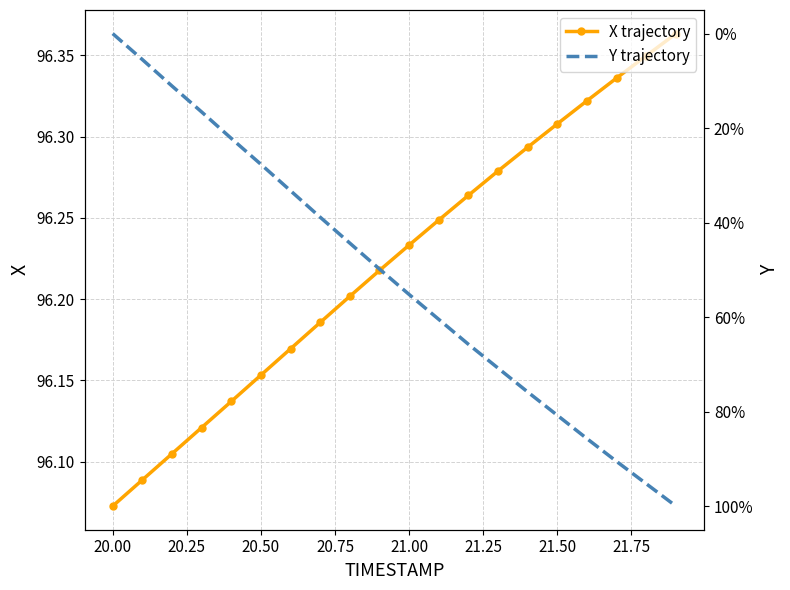

List the series in order of their peak value, highest first.

Y trajectory, X trajectory